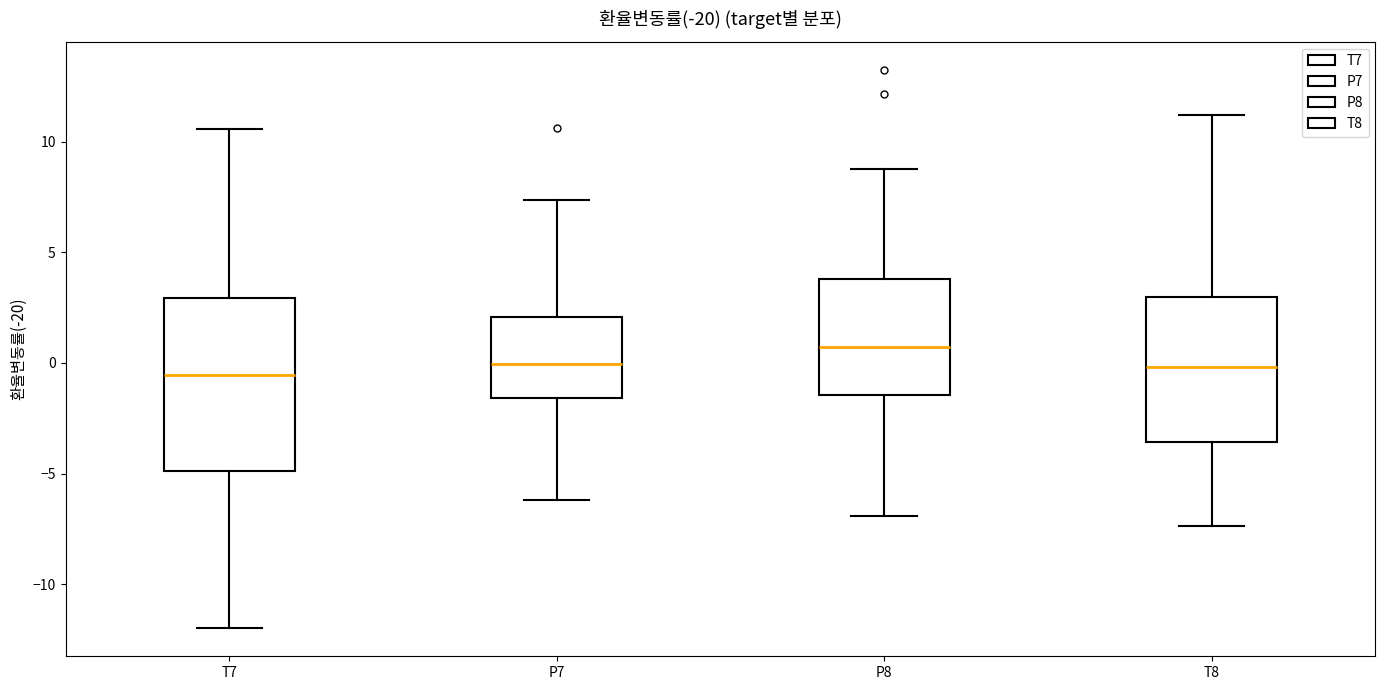

Reading left to right, transcribe this box plot: for each box, give where its median line is, the range the box spans, and where its two whiskers end, as read against the y-axis. The values are not printed on the chart, so give them approximately, as read against the axis.

T7: median -0.5, box -5.0 to 3.0, whiskers -12.0 to 10.5
P7: median 0.0, box -1.5 to 2.0, whiskers -6.0 to 7.5
P8: median 0.5, box -1.5 to 4.0, whiskers -7.0 to 8.5
T8: median 0.0, box -3.5 to 3.0, whiskers -7.5 to 11.0